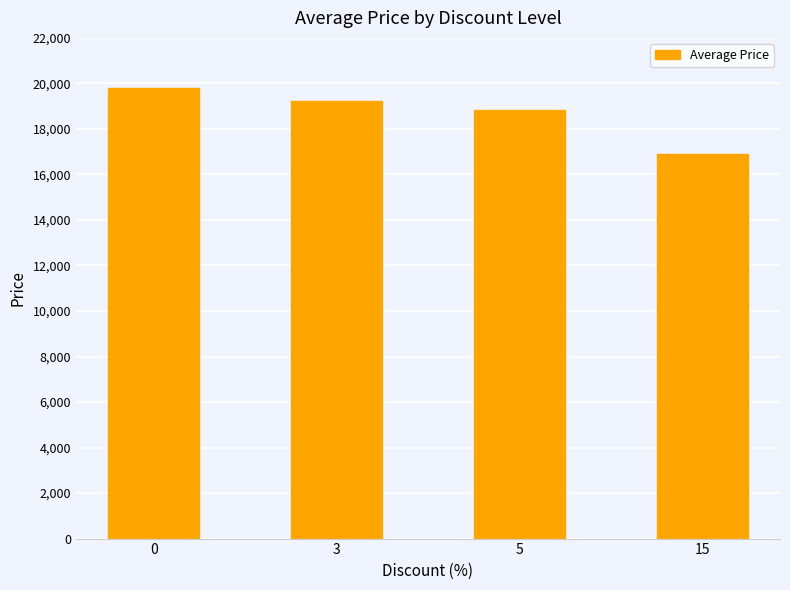

What is the difference between the maximum and minimum values?

2900